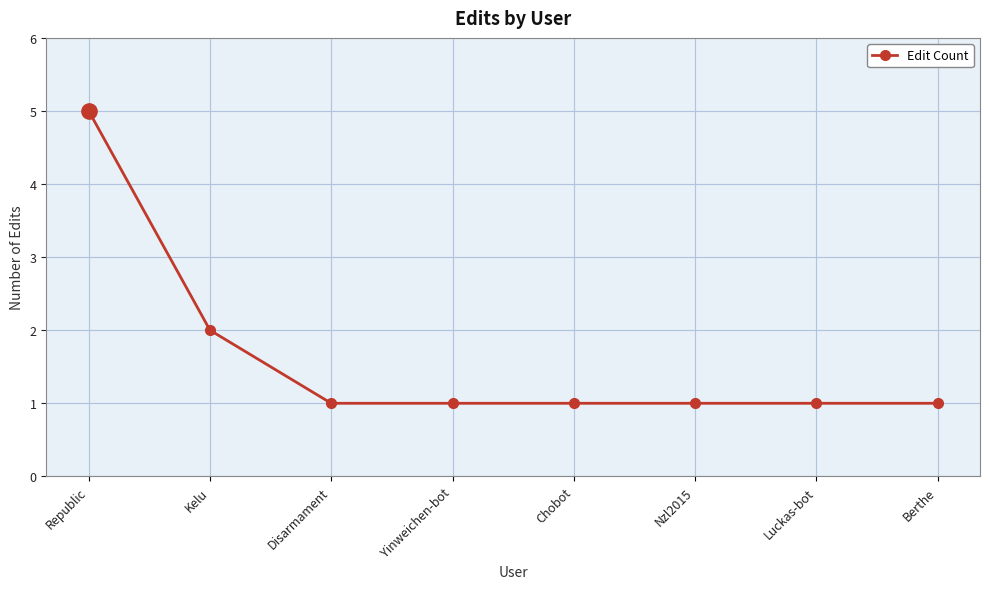

How many values are between 1 and 2?

7